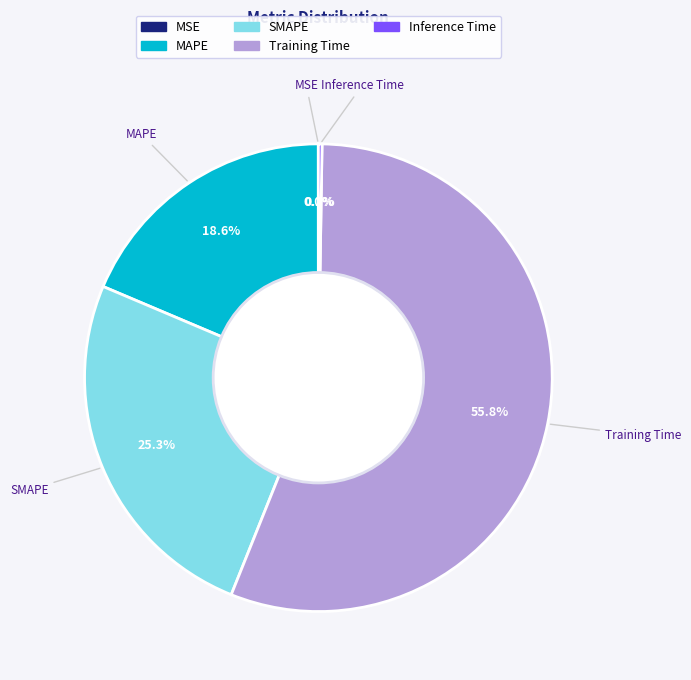

Combined, do SMAPE and MAPE account for over 50%?

No